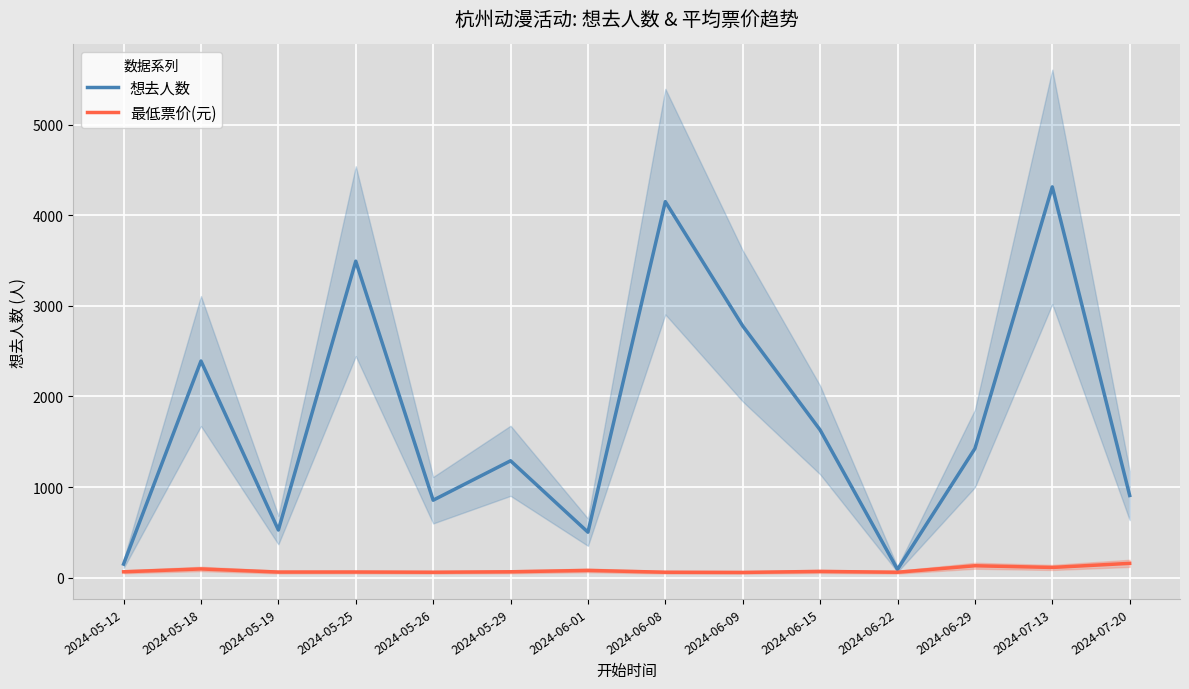

Which series has the largest range (max minus min)?

想去人数